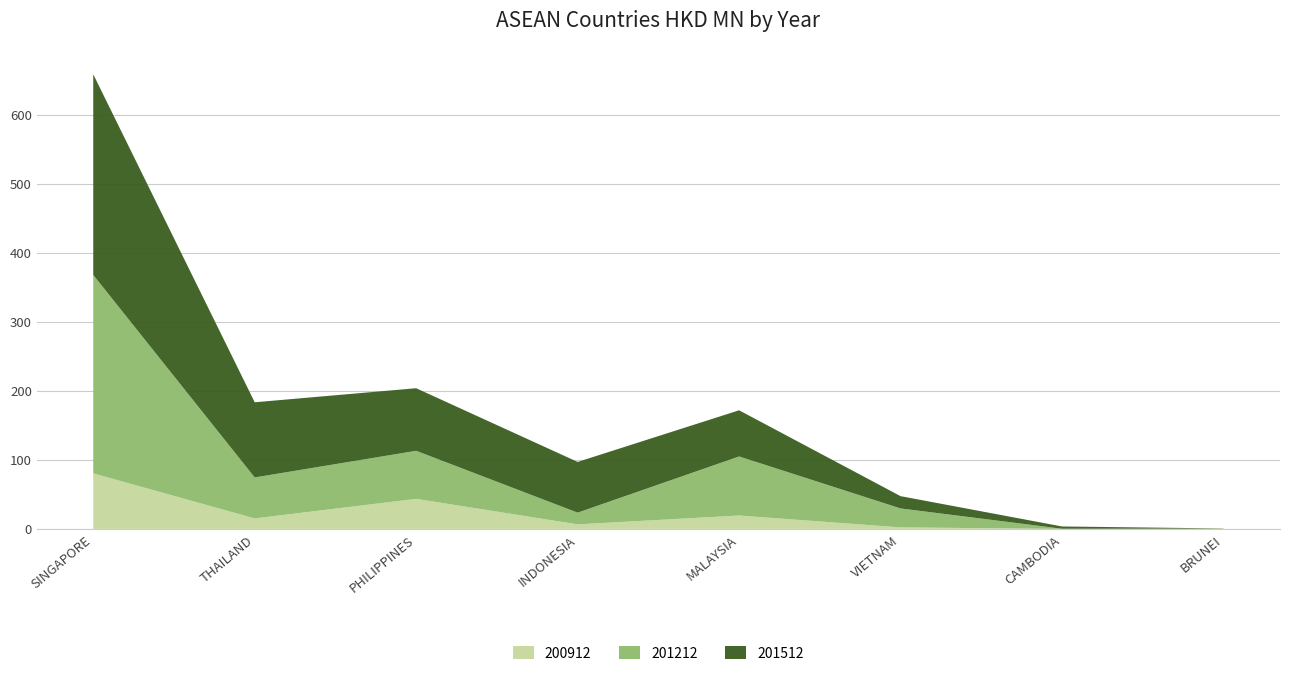

Reading left to right, what are all the values shown in this chart?

200912: 80.4	15.2	43.5	6.6	19.4	2.2	0.0	0.3
201212: 287.3	59.3	69.6	17.0	85.5	27.4	0.3	0.1
201512: 290.5	108.8	90.6	73.4	66.9	17.8	3.3	0.3